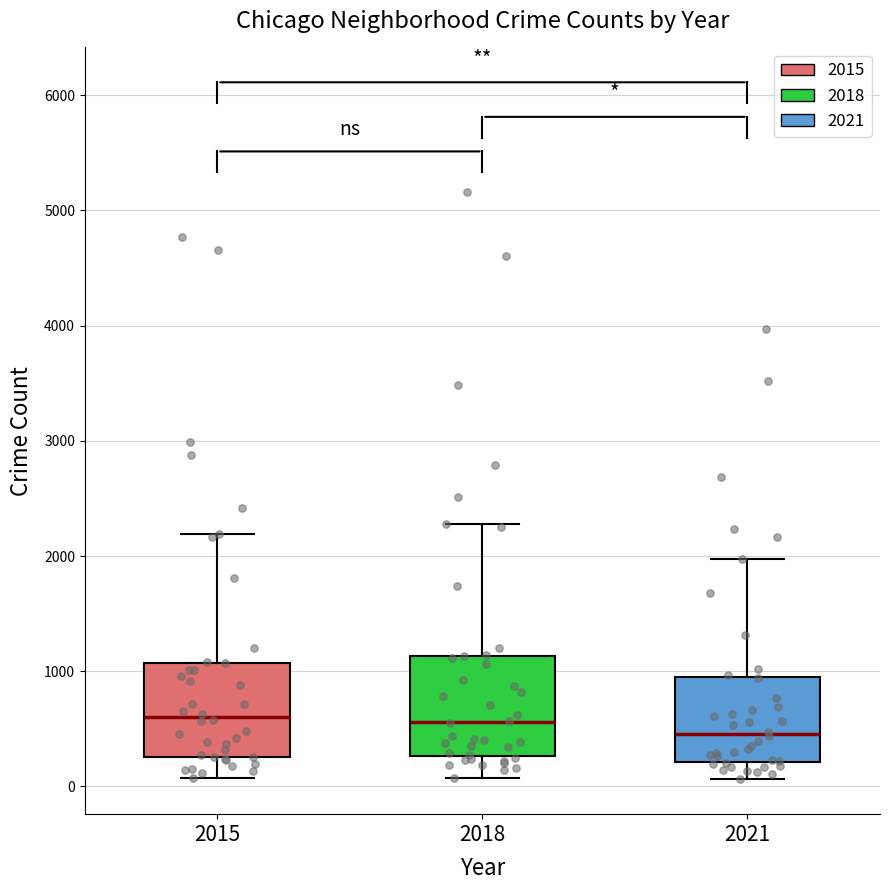

Where does the upper whisker of the box at x = 2021 end on the y-axis? The values are not printed on the chart, so give them approximately, as read against the axis.

2000